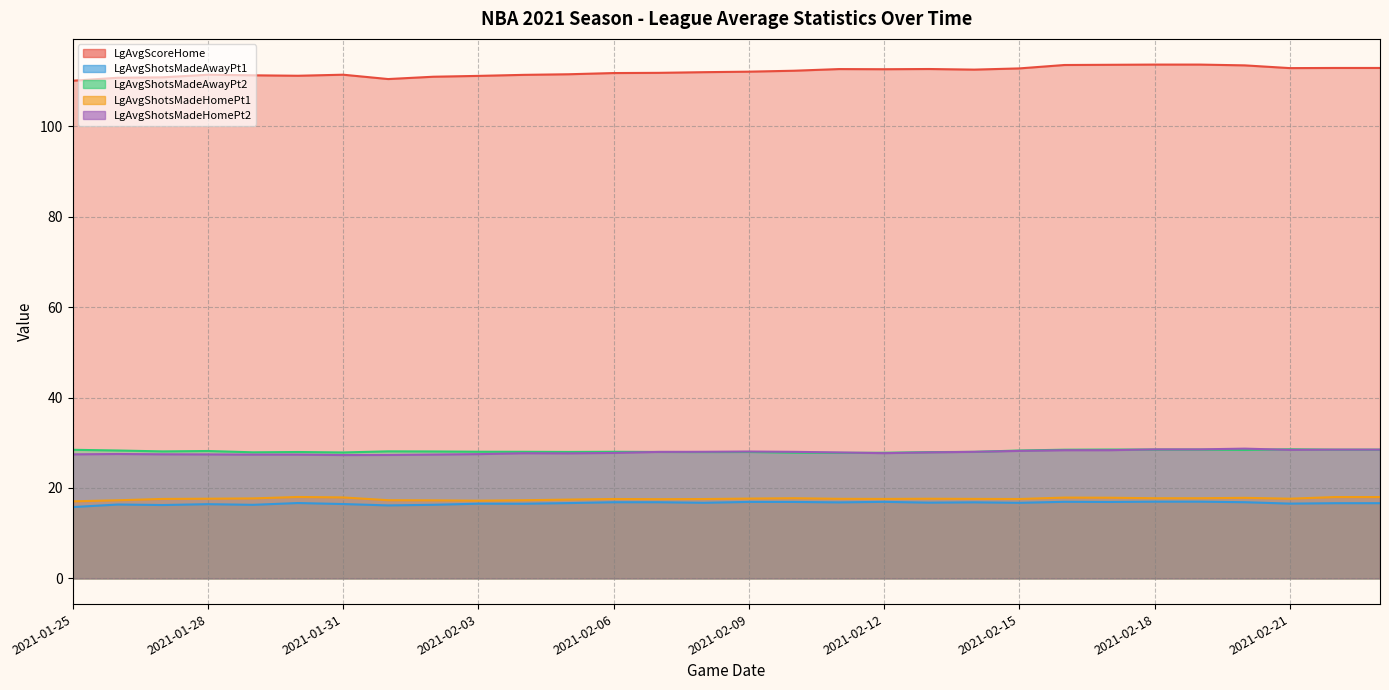

The value of LgAvgShotsMadeHomePt2 at 2021-02-13 is 8.9. True or false?

False